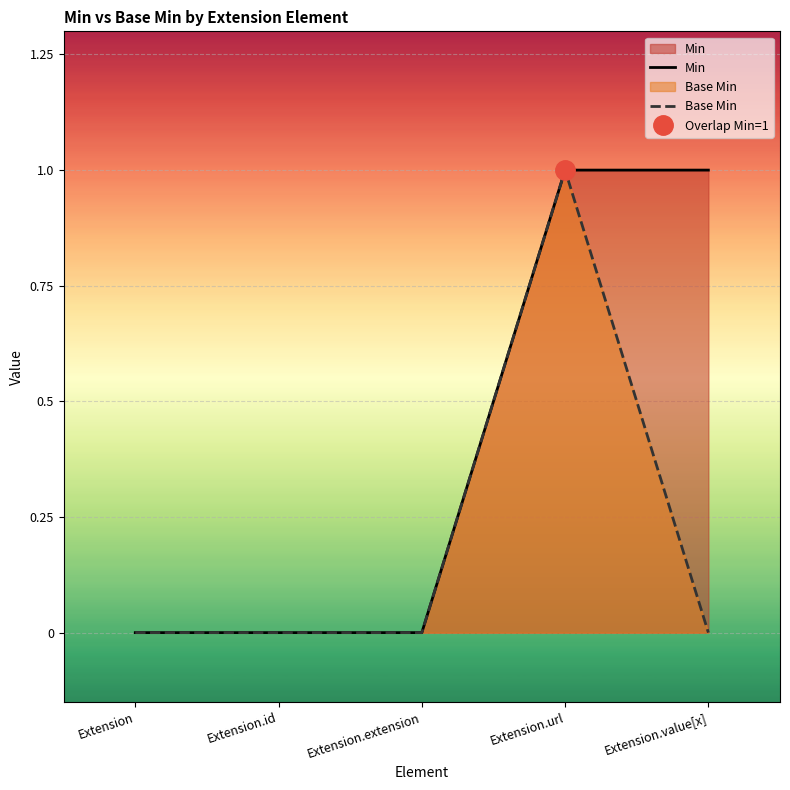

Which has a higher value, Extension.id or Extension?

Extension.id